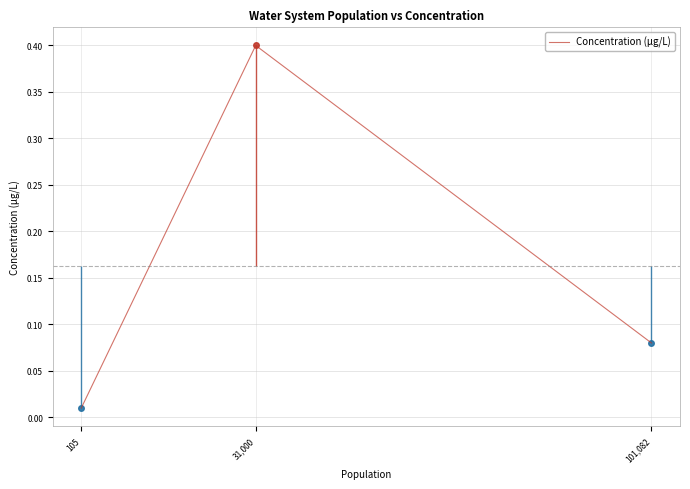

Rank the categories by value from lowest to highest.

105, 101,082, 31,000